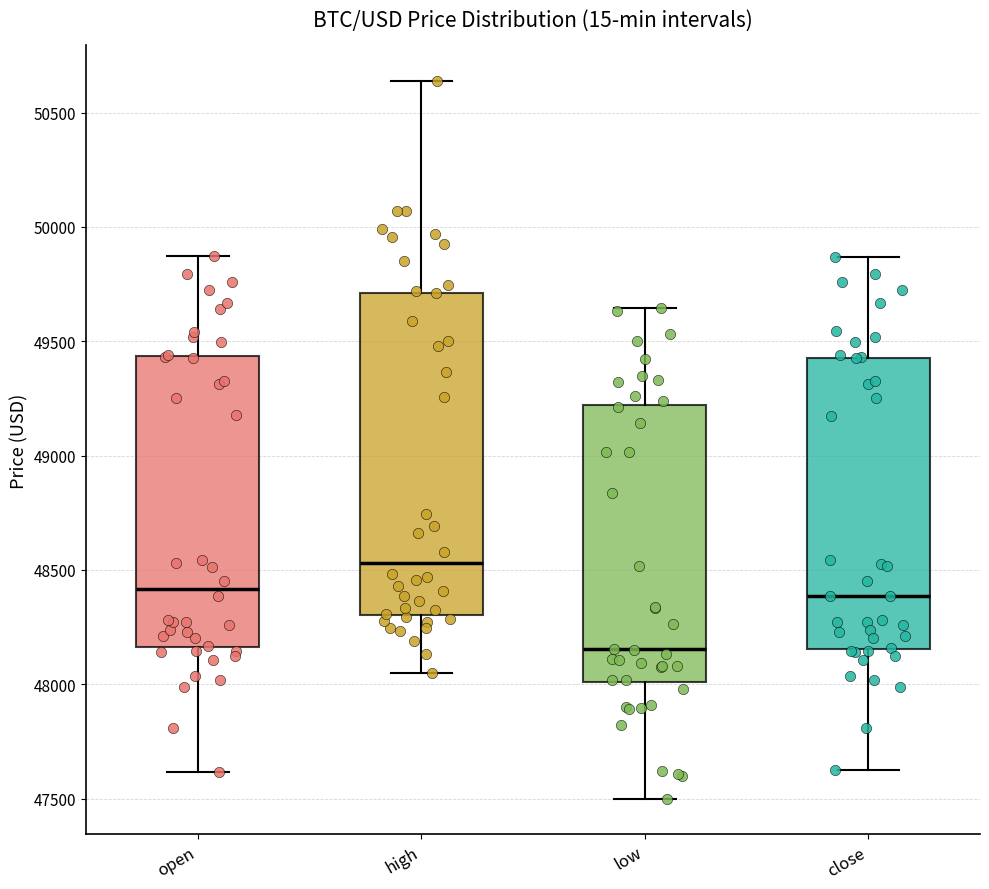

Reading left to right, transcribe this box plot: for each box, give where its median line is, the range the box spans, and where its two whiskers end, as read against the y-axis. The values are not printed on the chart, so give them approximately, as read against the axis.

open: median 48400, box 48150 to 49450, whiskers 47600 to 49850
high: median 48550, box 48300 to 49700, whiskers 48050 to 50650
low: median 48150, box 48000 to 49200, whiskers 47500 to 49650
close: median 48400, box 48150 to 49450, whiskers 47600 to 49850